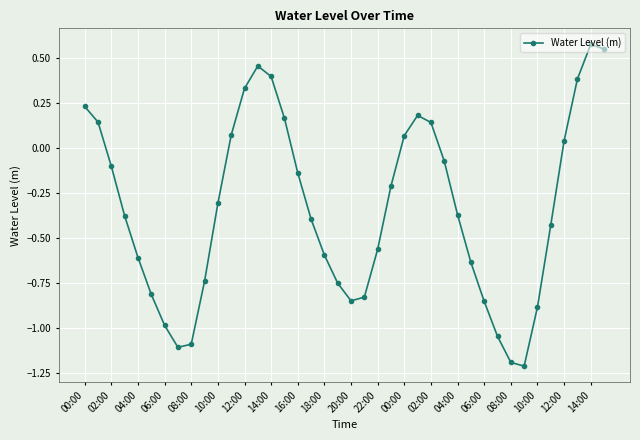

How many distinct data groups are displayed?

1